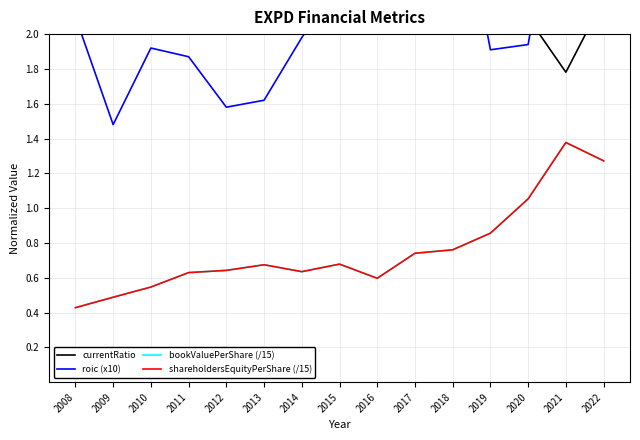

What are all the series names shown in the legend?

currentRatio, roic (x10), bookValuePerShare (/15), shareholdersEquityPerShare (/15)